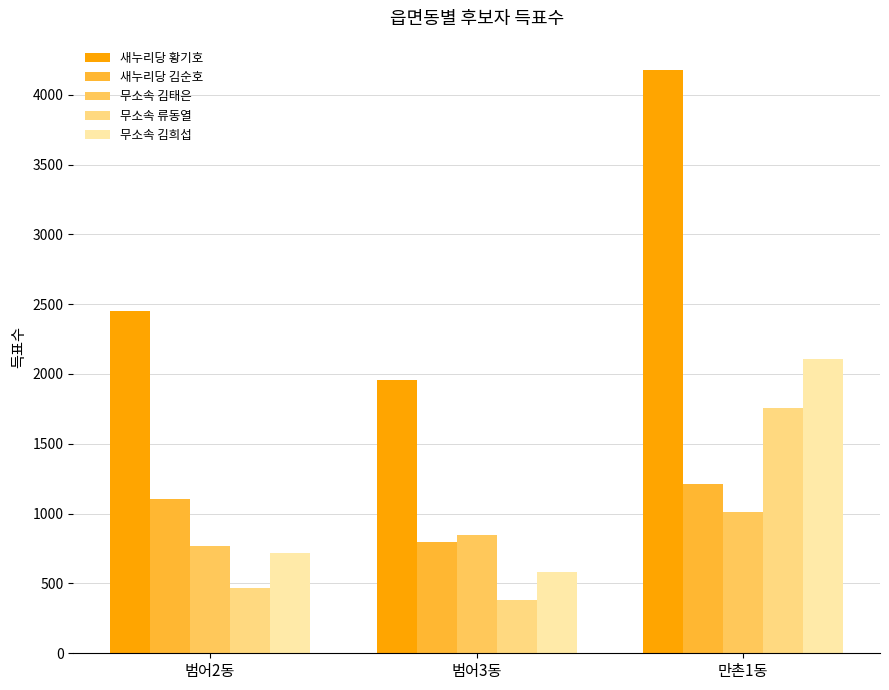

What are all the series names shown in the legend?

새누리당 황기호, 새누리당 김순호, 무소속 김태은, 무소속 류동열, 무소속 김희섭